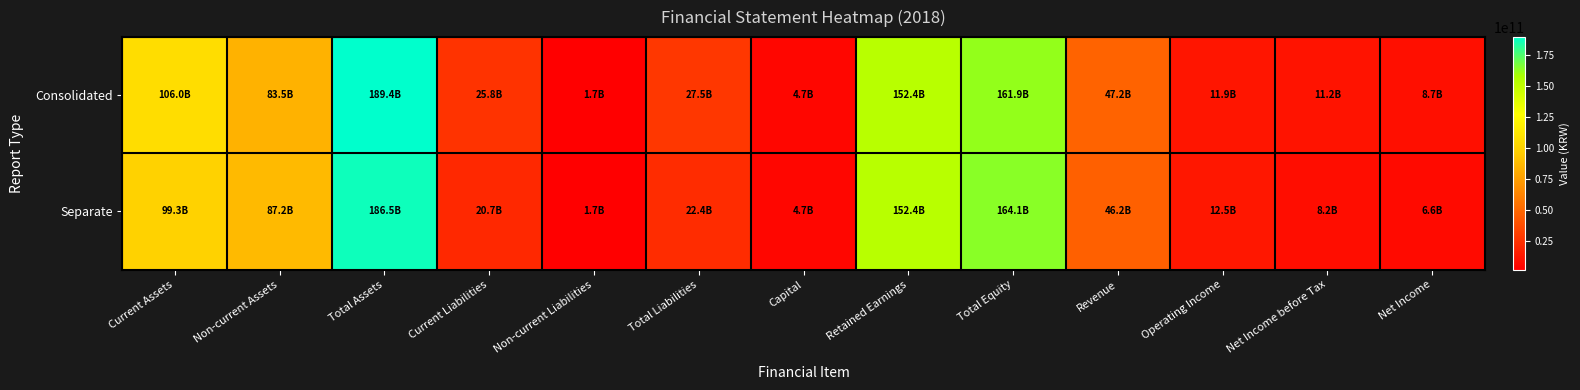

At Capital, list the series in order from smallest to largest.

Consolidated, Separate